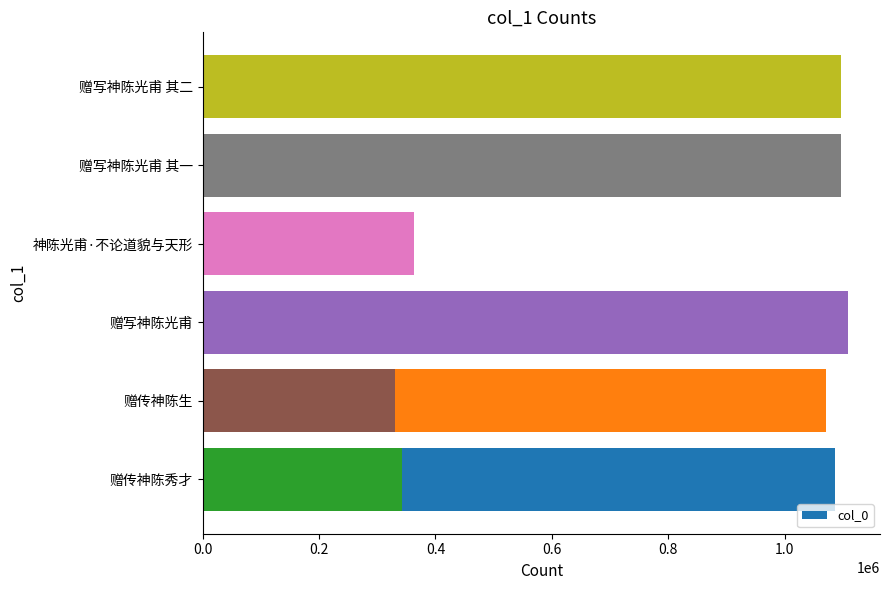

Between 0.8 and 0.2, which is larger?

0.8